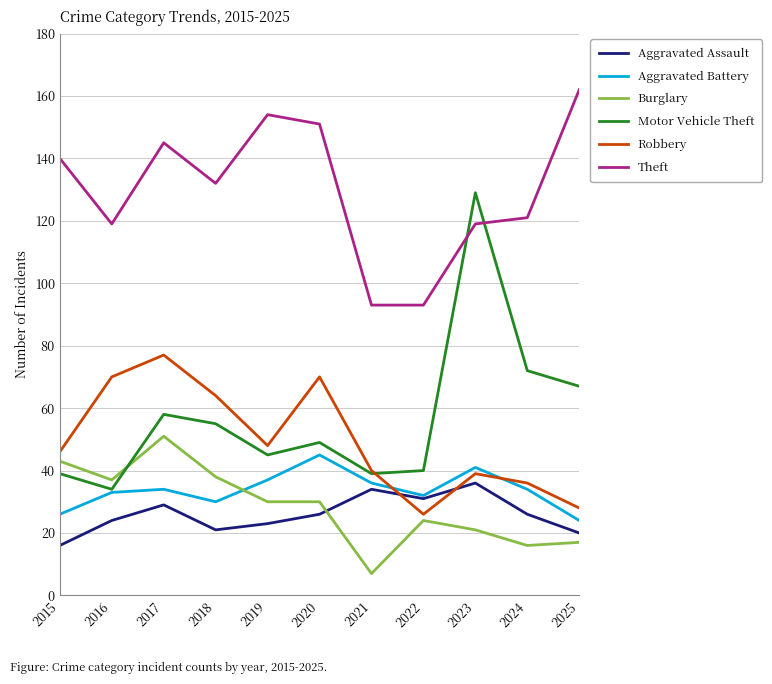

At which category is the sum across all series the highest?

2017